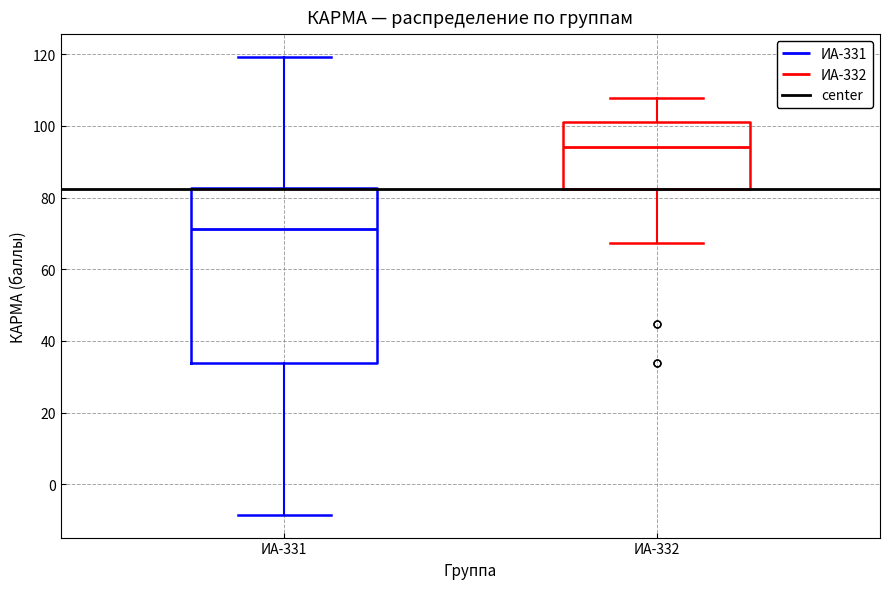

Reading left to right, read every box against the y-axis: the position of its median line, the range the box covers, and the ends of its whiskers. The values are not printed on the chart, so give them approximately, as read against the axis.

ИА-331: median 72, box 34 to 82, whiskers -8 to 120
ИА-332: median 94, box 82 to 102, whiskers 68 to 108